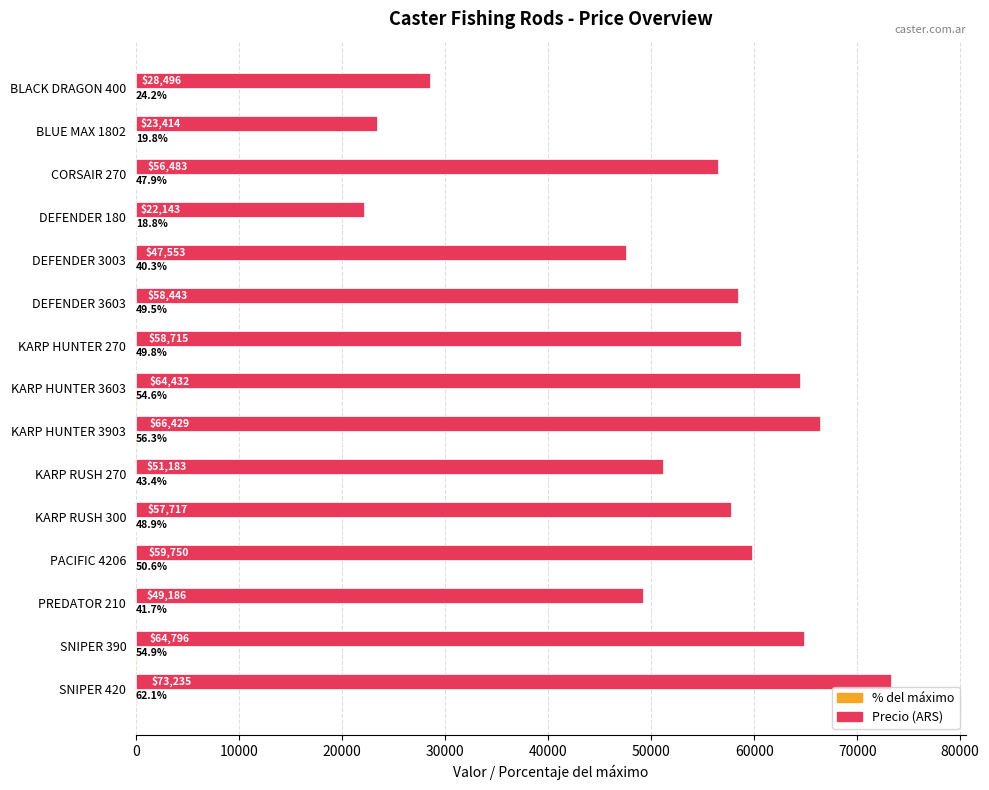

At which category is the sum across all series the highest?

SNIPER 420